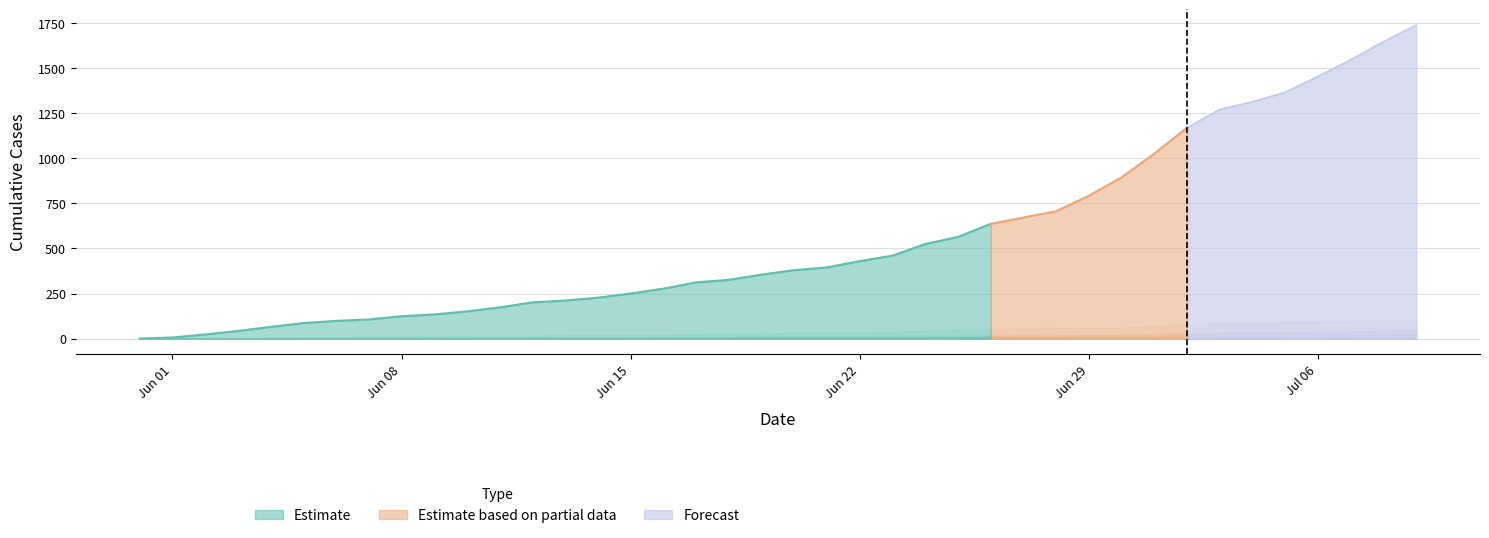

What is the spread (max minus min) of values at 2020-07-06?

1444